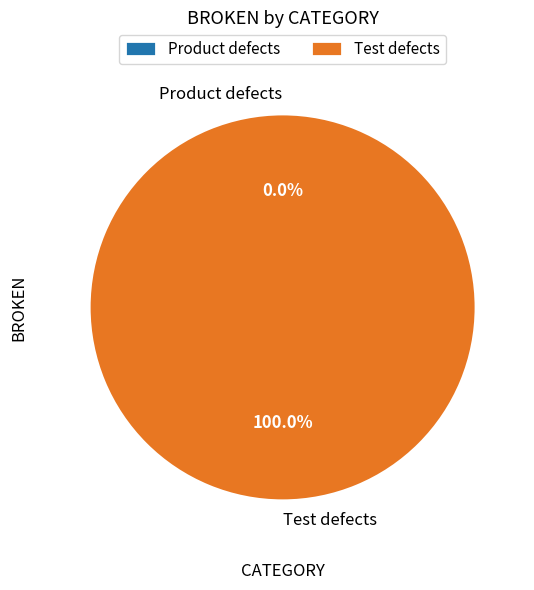

The Product defects slice represents 0% of the pie. True or false?

True